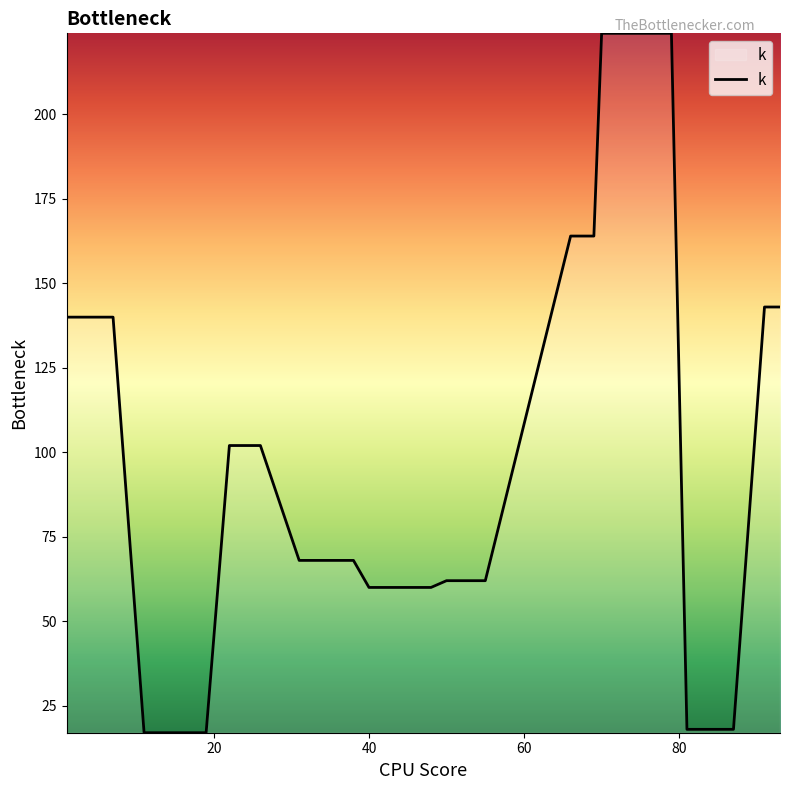

What is the smallest value displayed?

17